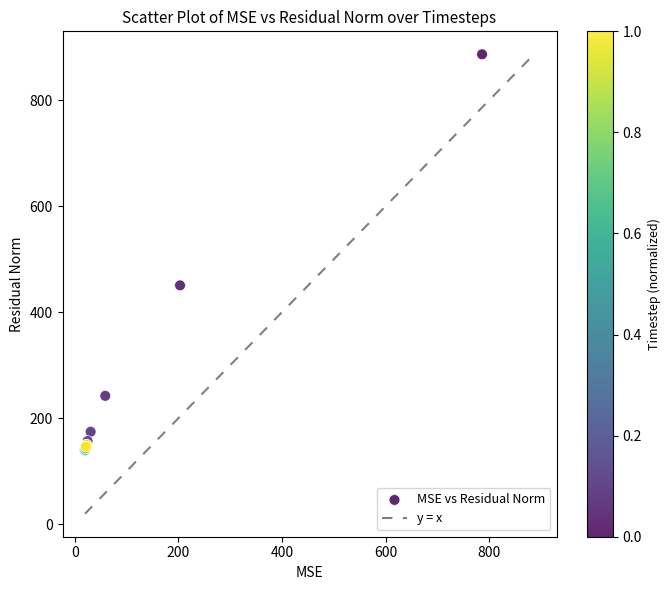

What Y value in the scatter plot is closest to 513?

450.6